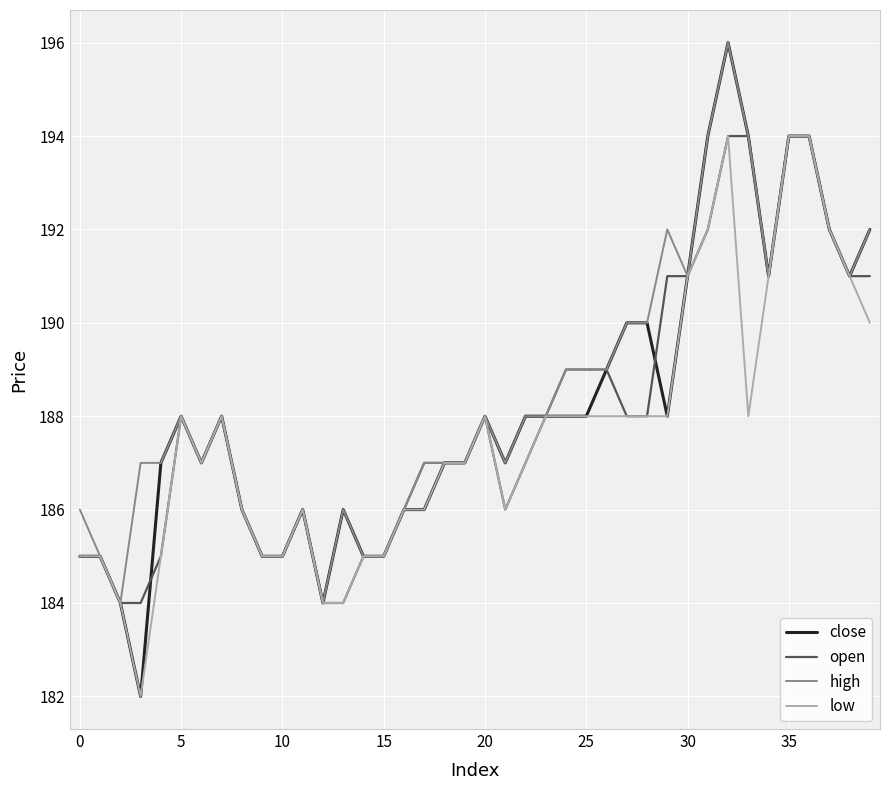

What is the highest value of the close series?

196